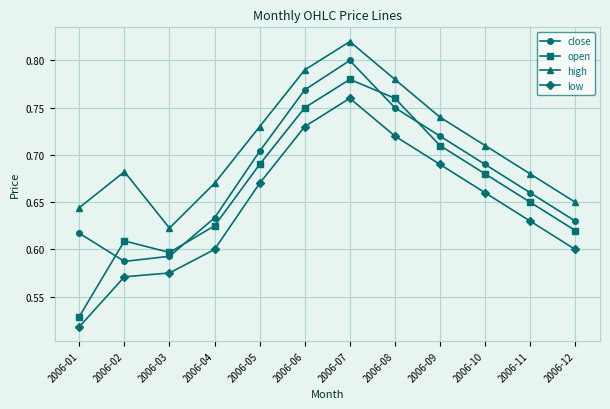

At which label does open reach its minimum?

2006-01